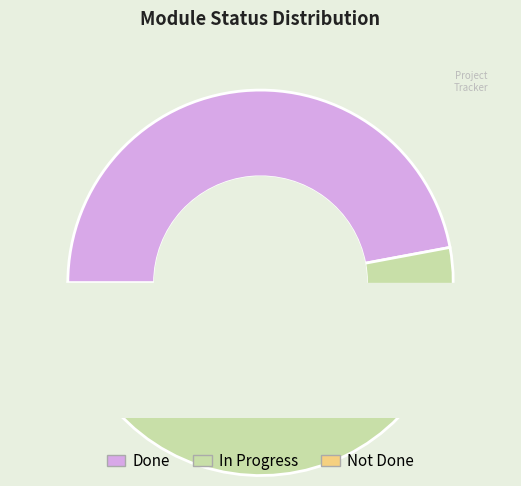

To the nearest percent, what is the difference between the Not Done and In Progress slice percentages?

35%